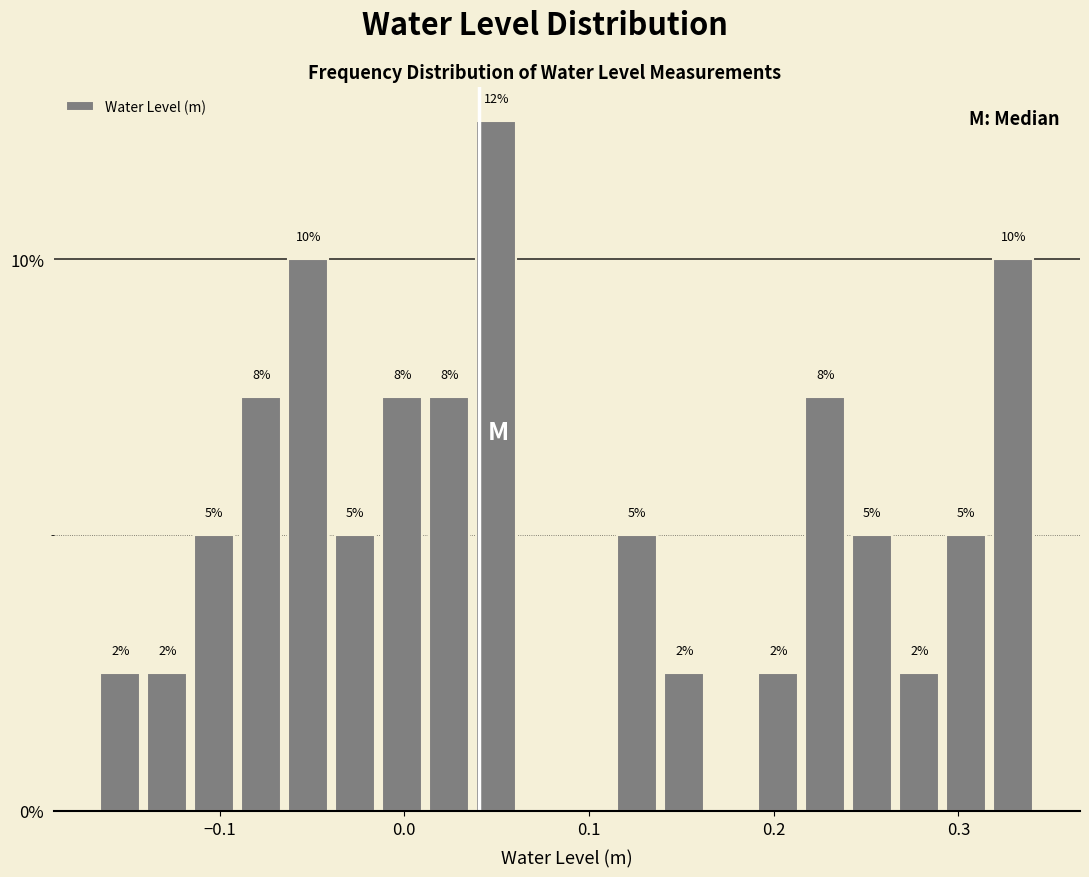

Around what value on the x-axis is the tallest bar? Give the approximate position of its centre, as read against the axis.

0.05